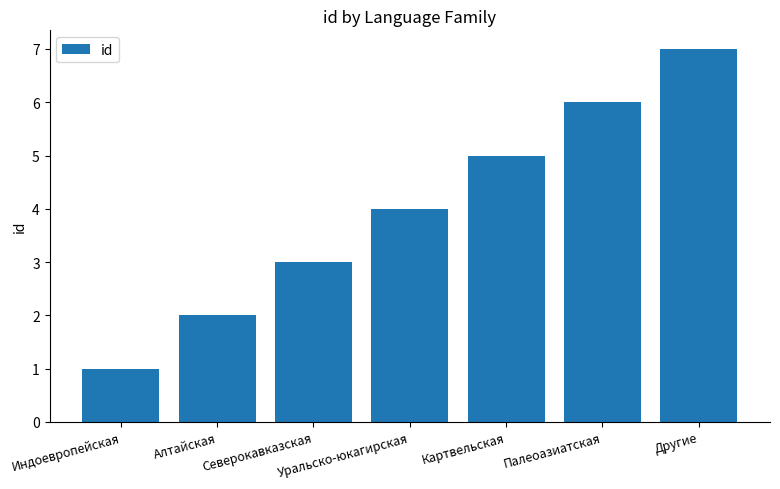

How many bars are there in total?

7